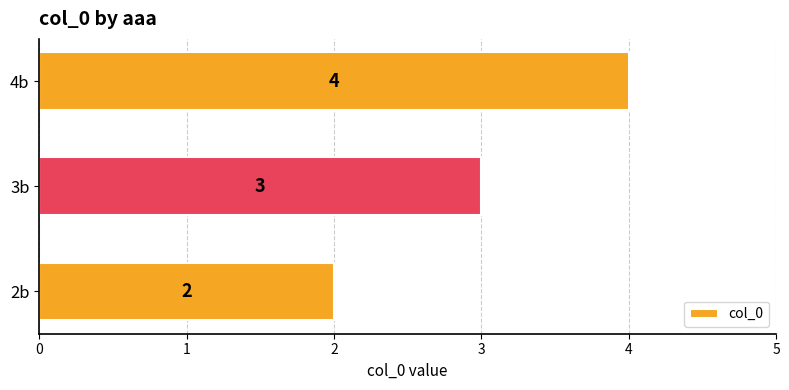

Count the number of categories in the chart.

3